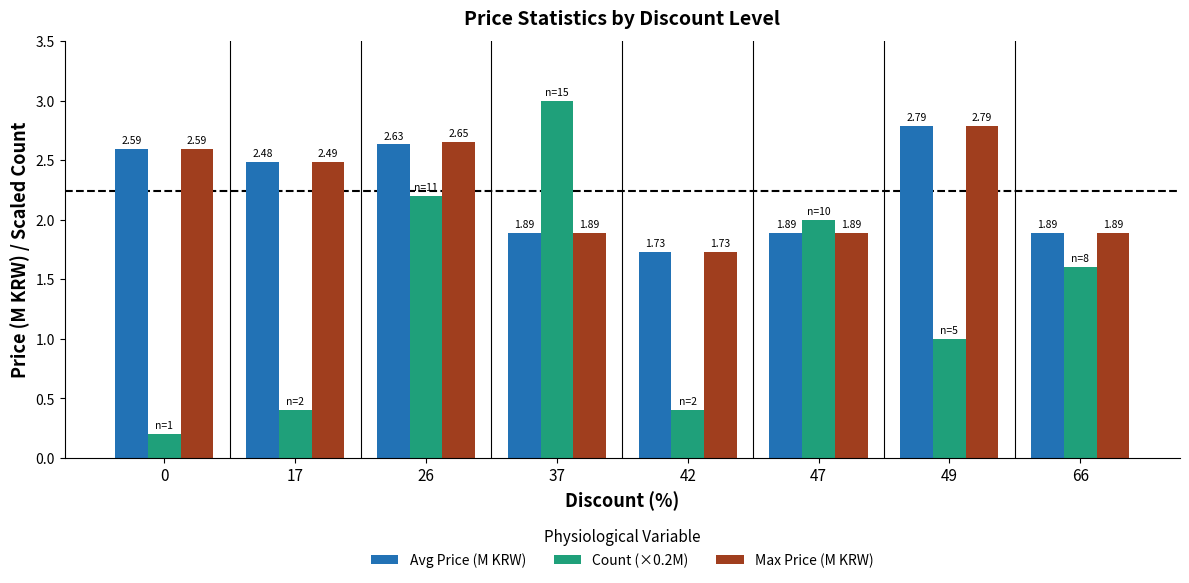

At which category is the sum across all series the highest?

26